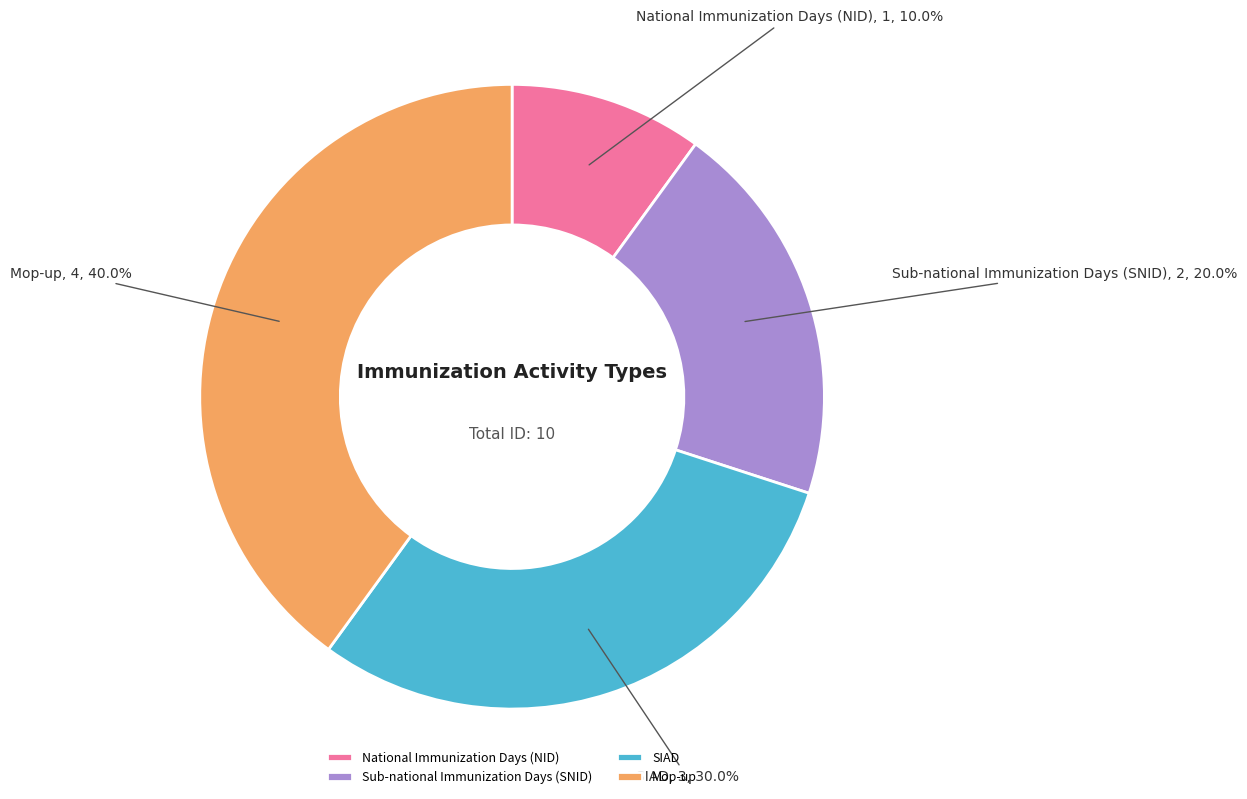

To the nearest percent, what is the average slice percentage?

25%